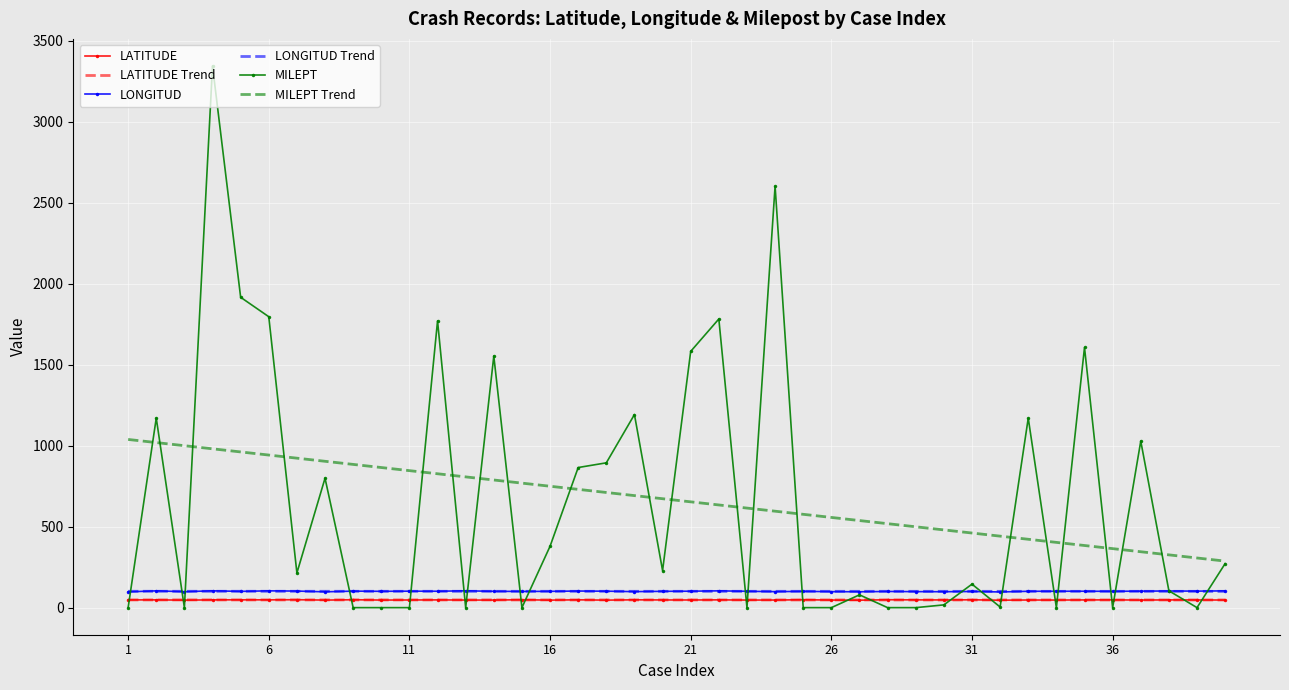

What is the greatest value displayed?

3344.0